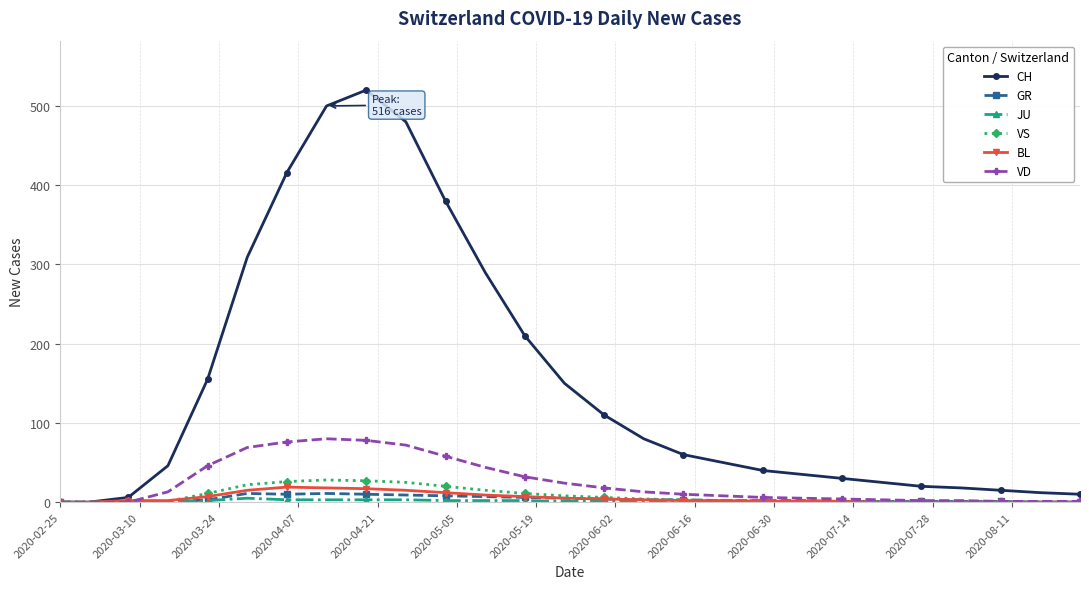

Which series has the largest range (max minus min)?

CH